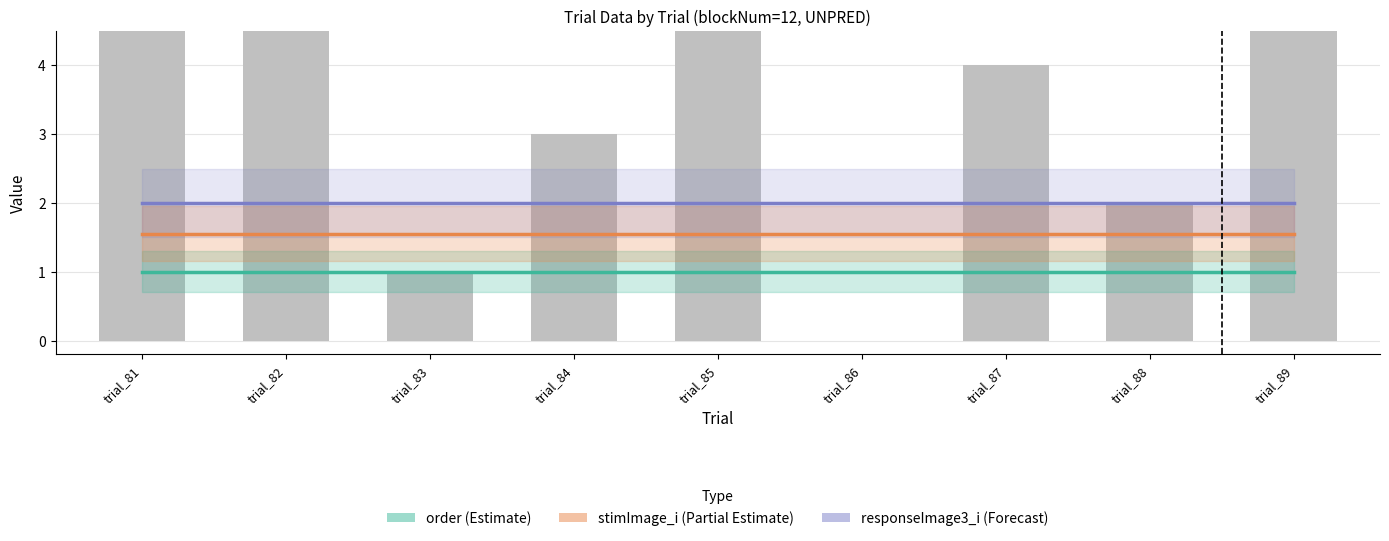

Between trial_88 and trial_86, which is larger?

trial_88